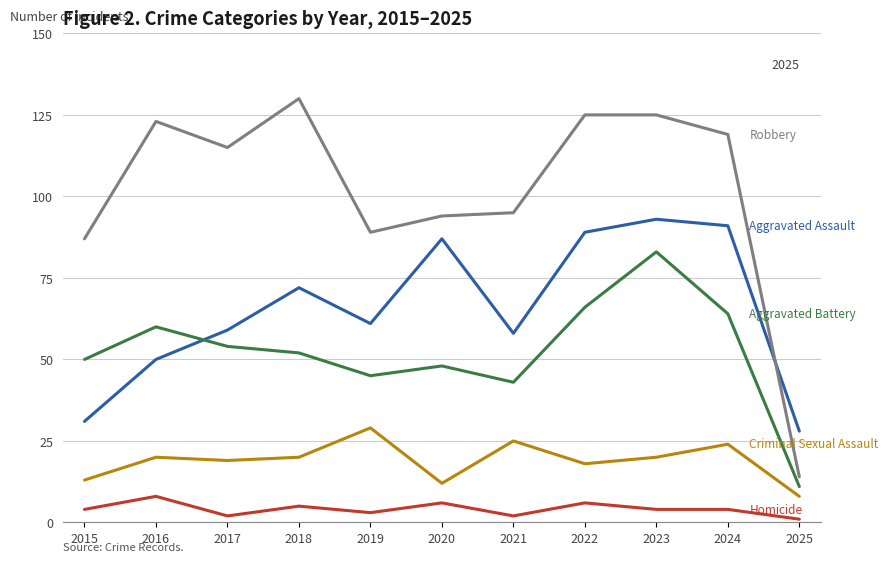

What is the greatest value displayed?

130